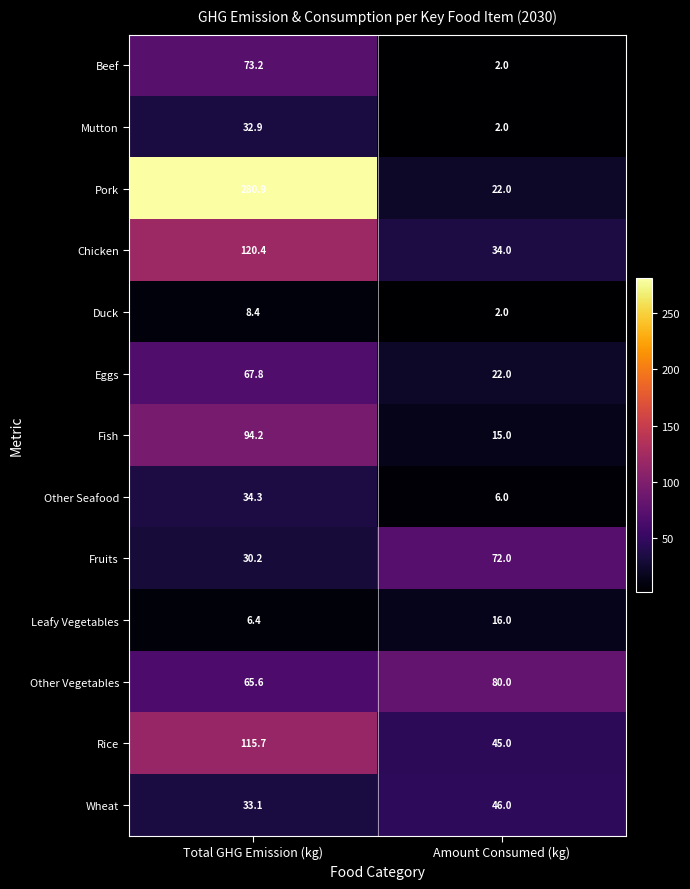

At which label does Duck first exceed 8?

Total GHG Emission (kg)